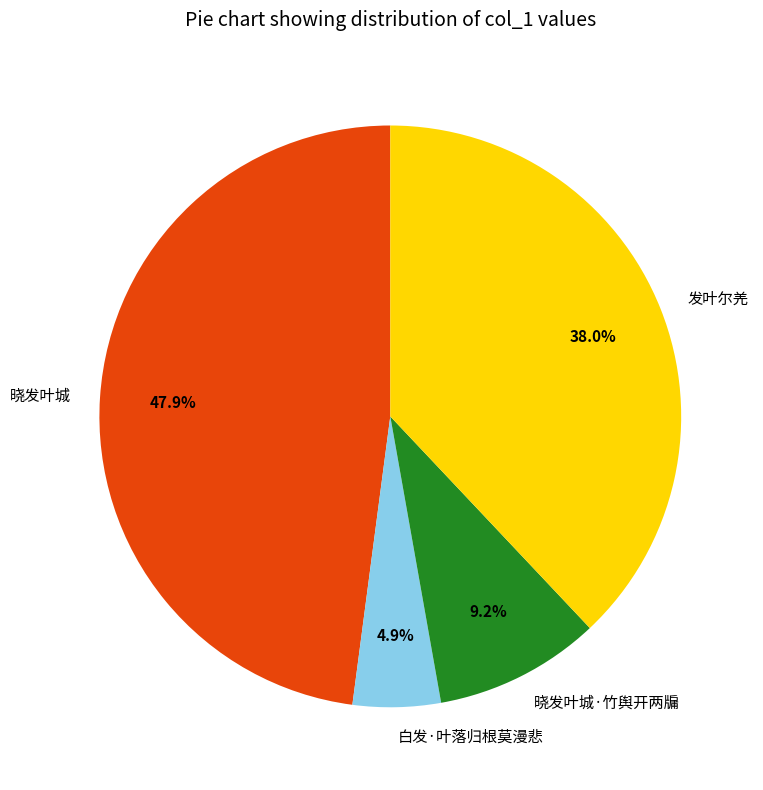

How many slices are in this pie chart?

4